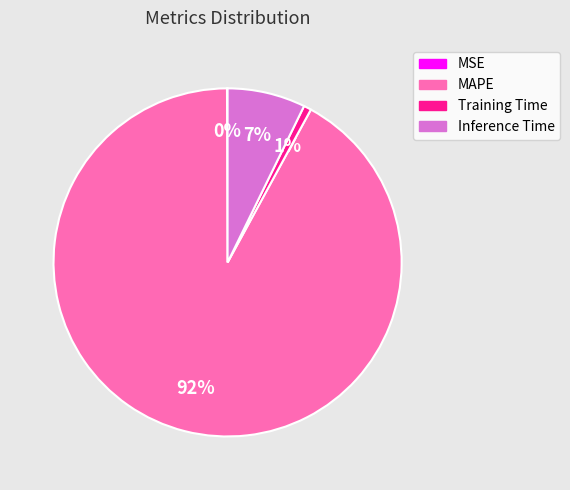

Is there a majority slice in this chart?

Yes